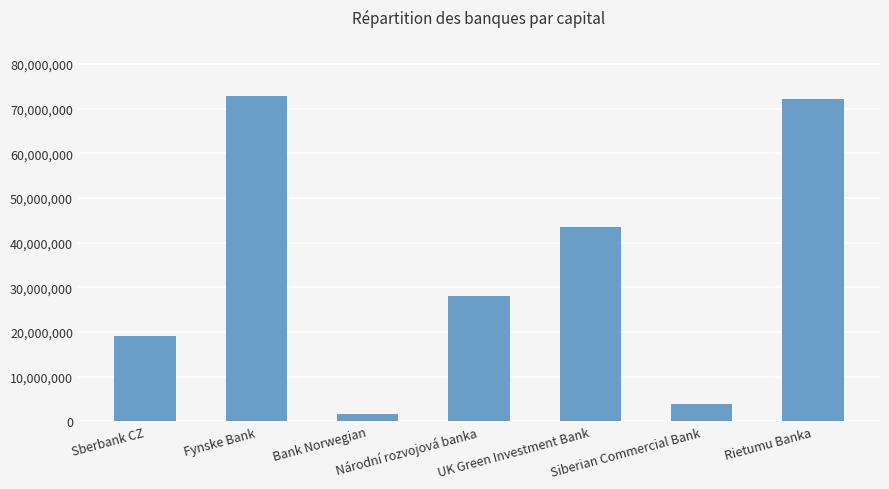

What is the label of the 5th bar from the left?

UK Green Investment Bank